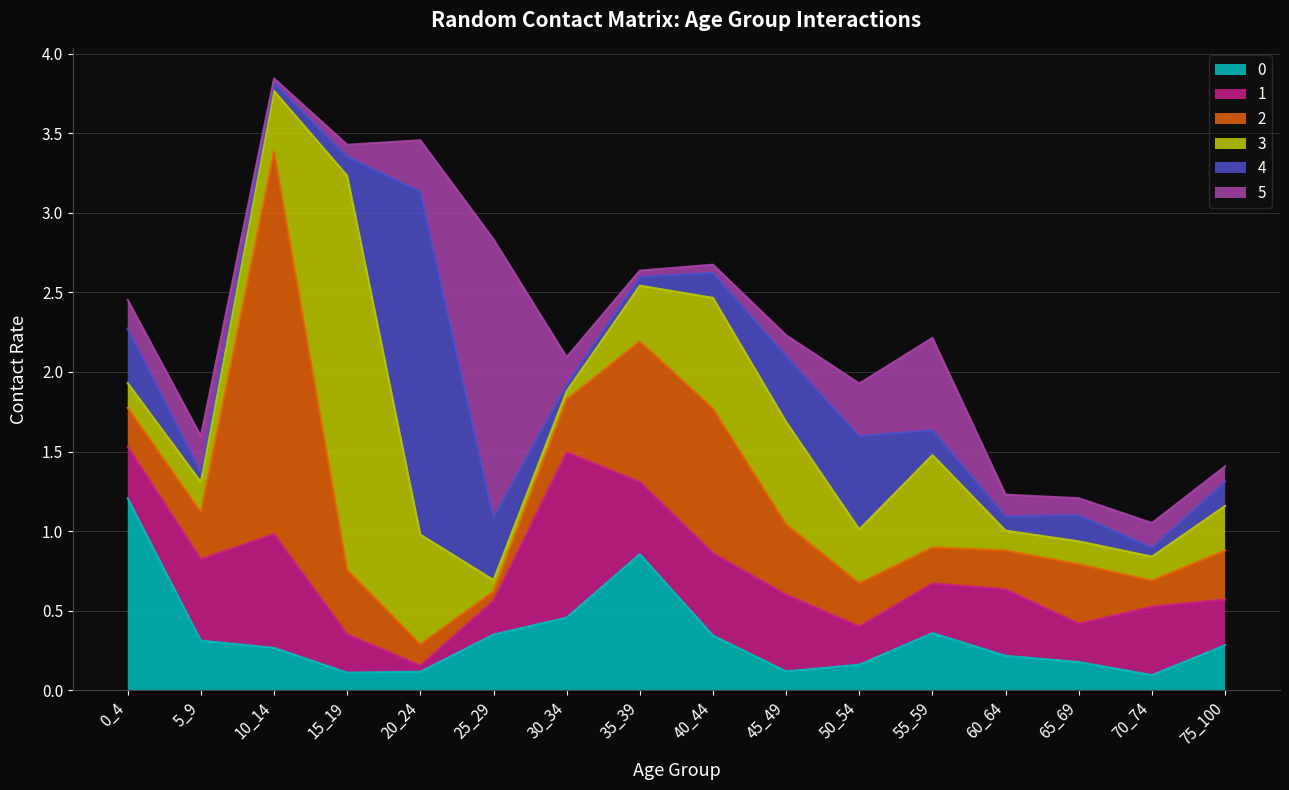

What is the difference between the maximum and second lowest values in the 2 series?

2.3